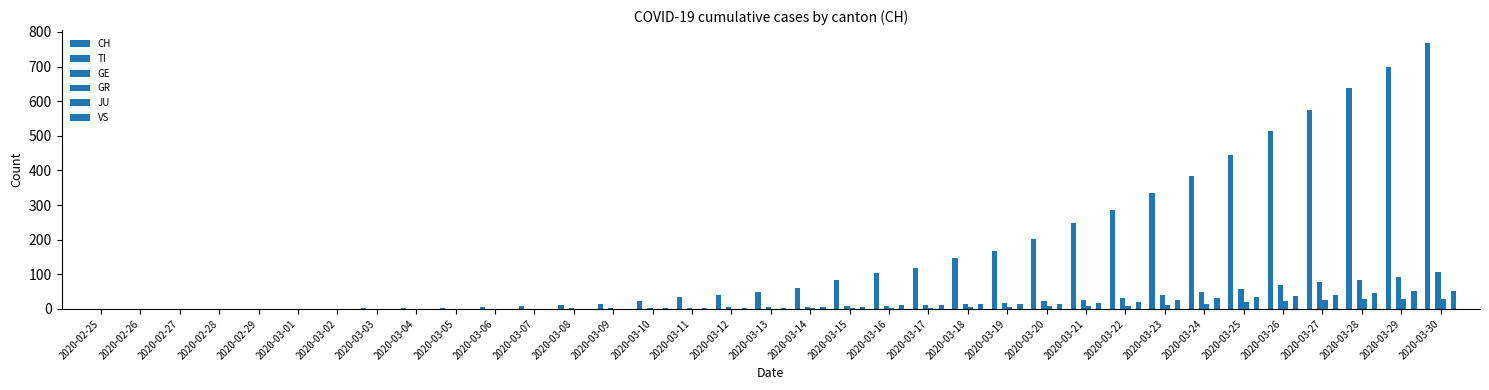

What is the difference between the highest and lowest values at 2020-03-02?

1